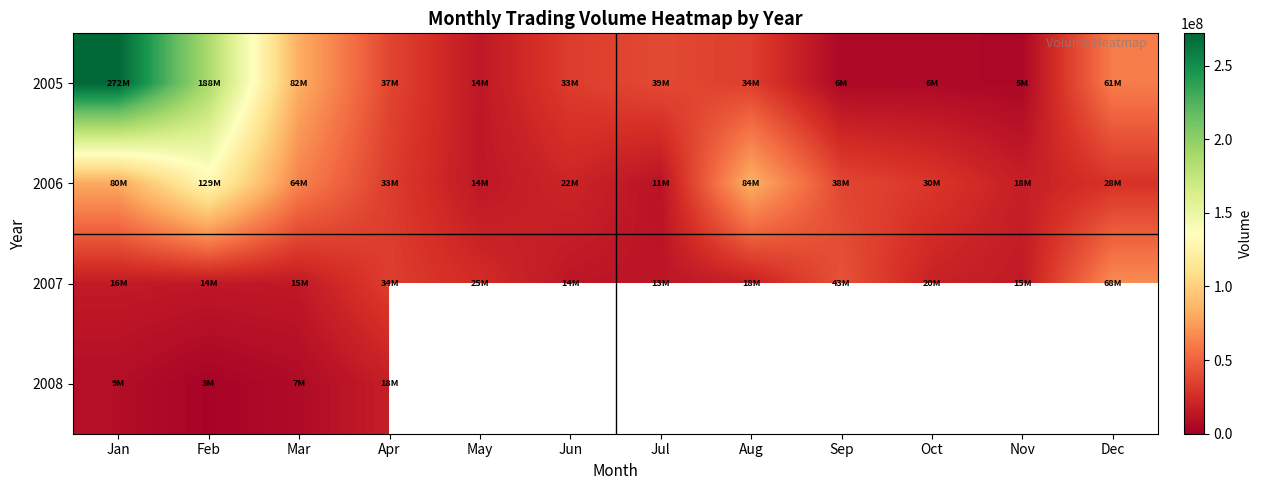

The value of 2006 at Jun is 21517330.0. True or false?

True